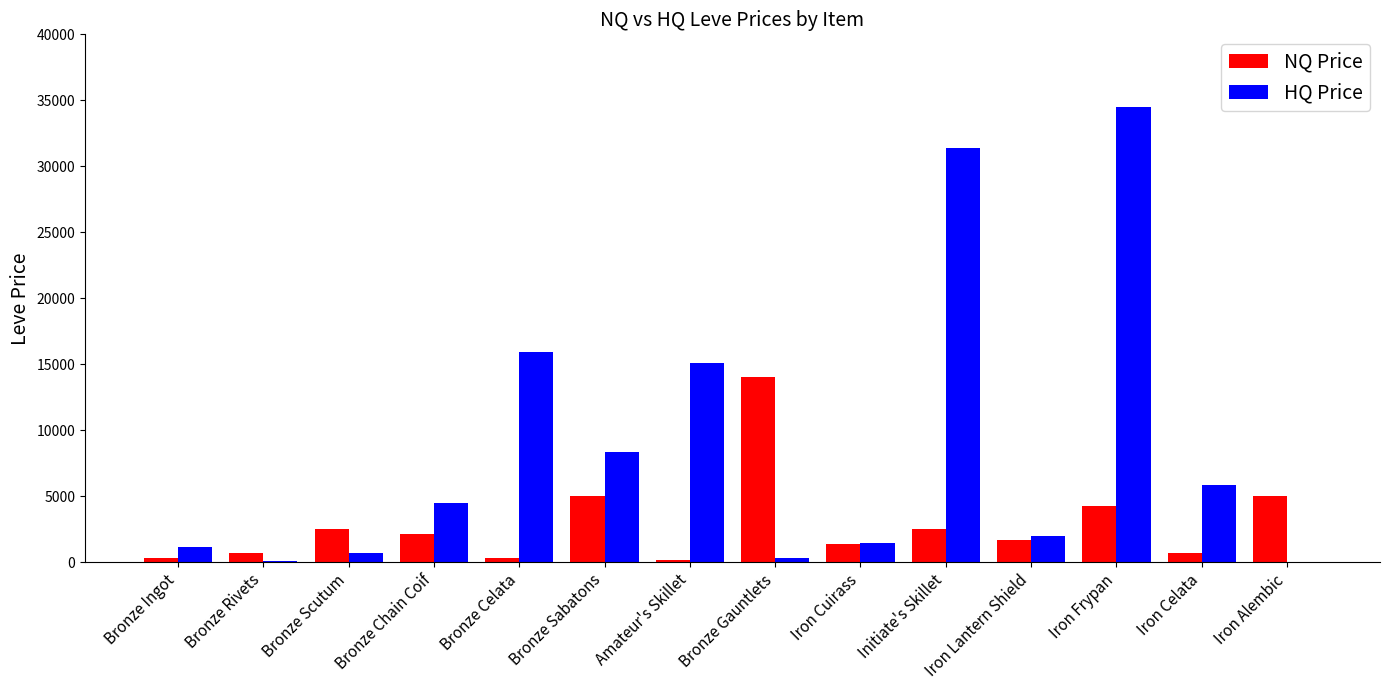

What are all the series names shown in the legend?

NQ Price, HQ Price